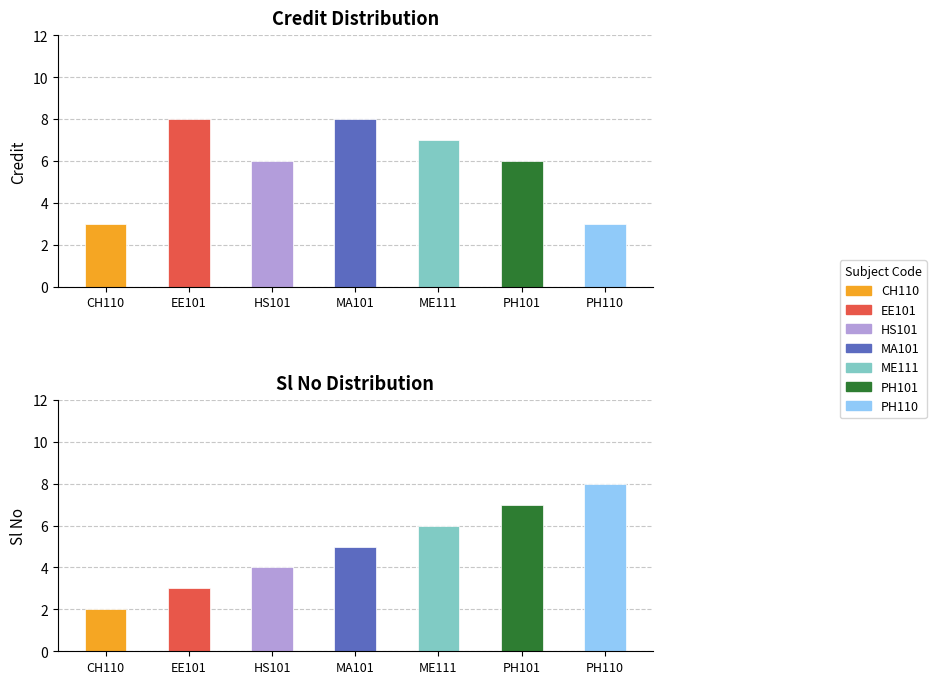

Rank the series at ME111 from lowest to highest value.

Sl No, Credit